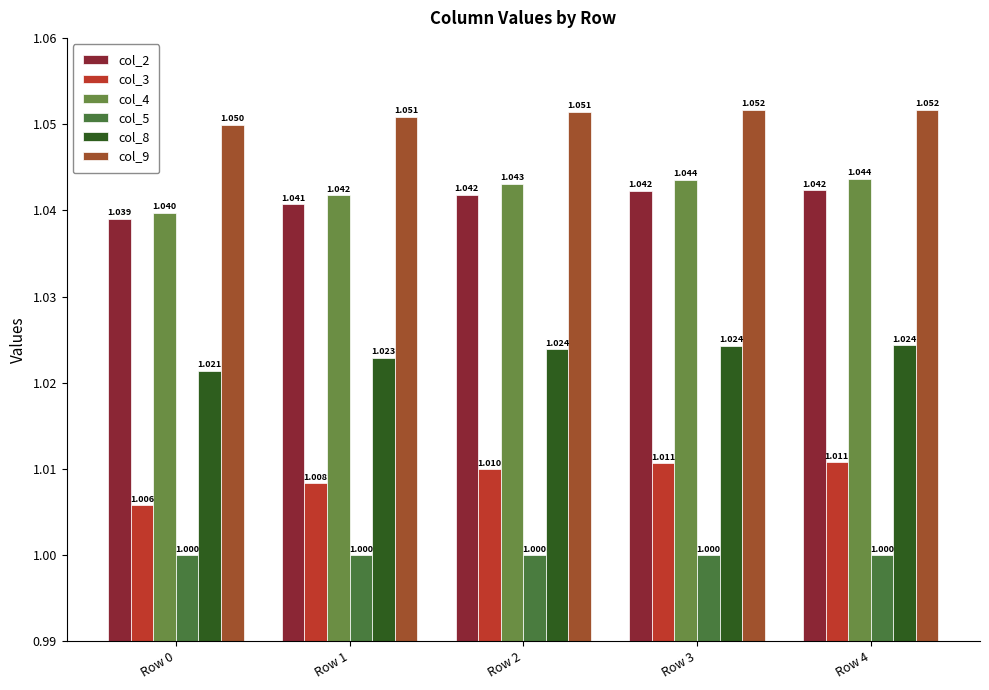

What is the total value across all series at Row 1?

6.2